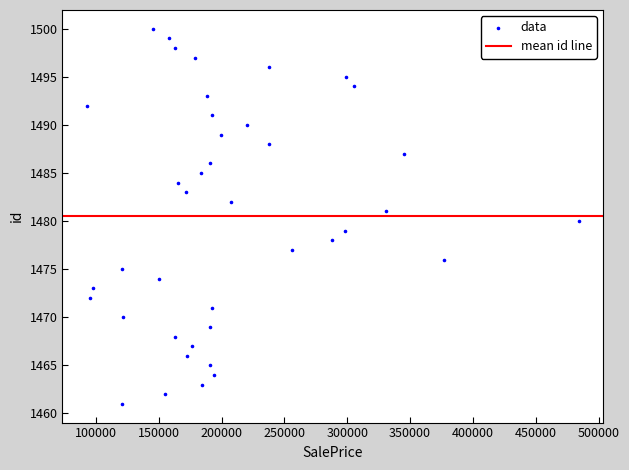

What is the range of Y values (max minus min)?

39